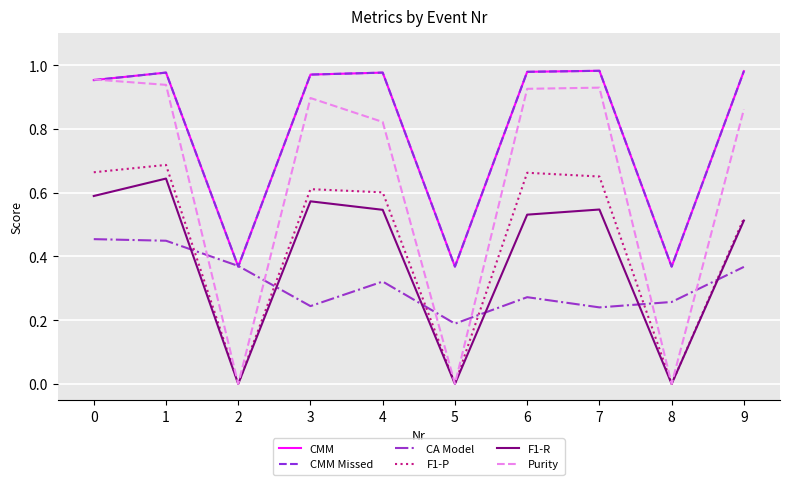

Between 4 and 5, which series saw the biggest shift?

Purity